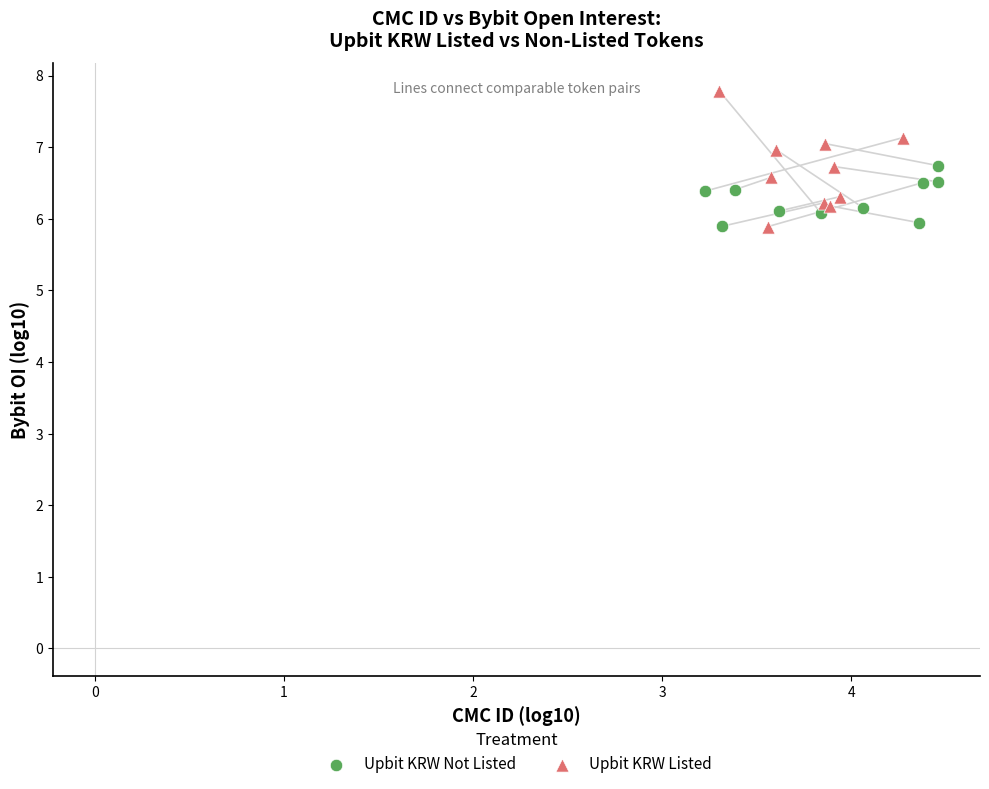

Which series contains the highest Y value?

Upbit KRW Listed